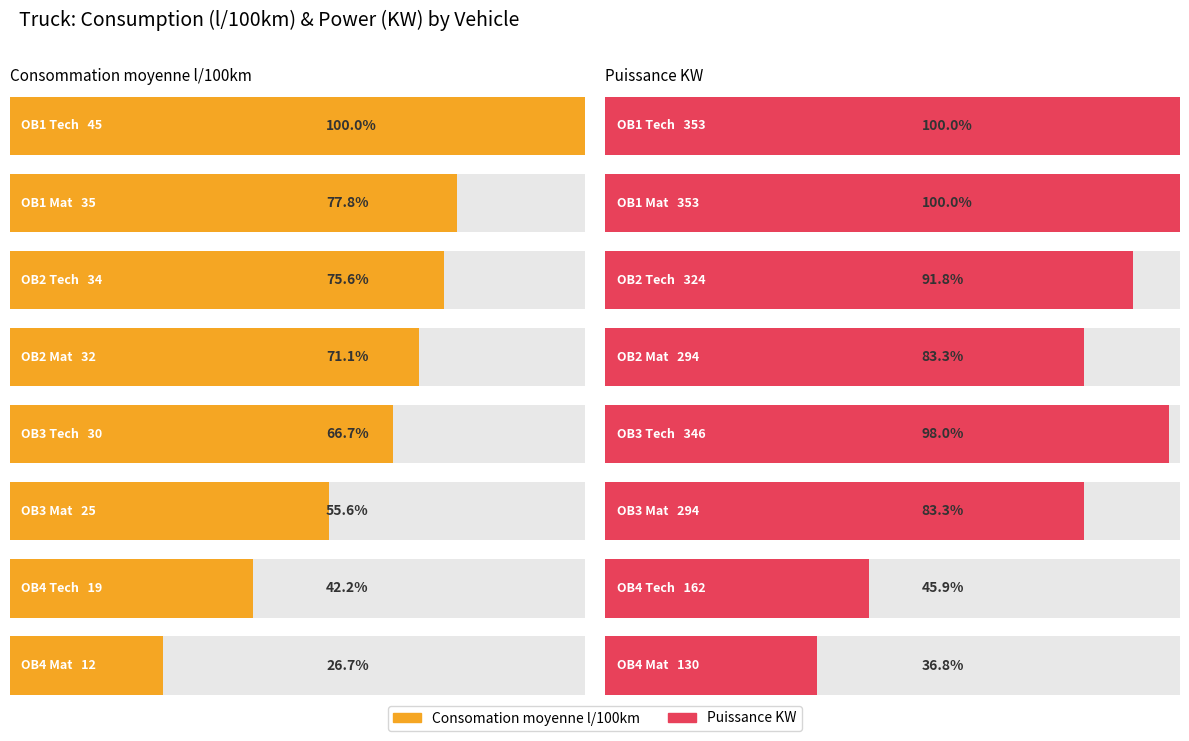

The Consomation moyenne l/100km series shows 44 at OB3 Tech. True or false?

False